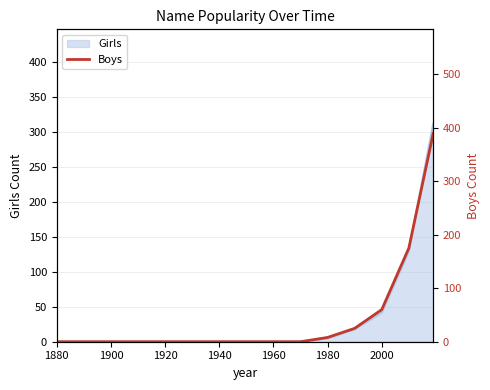

Count the number of values greater than 0.

5